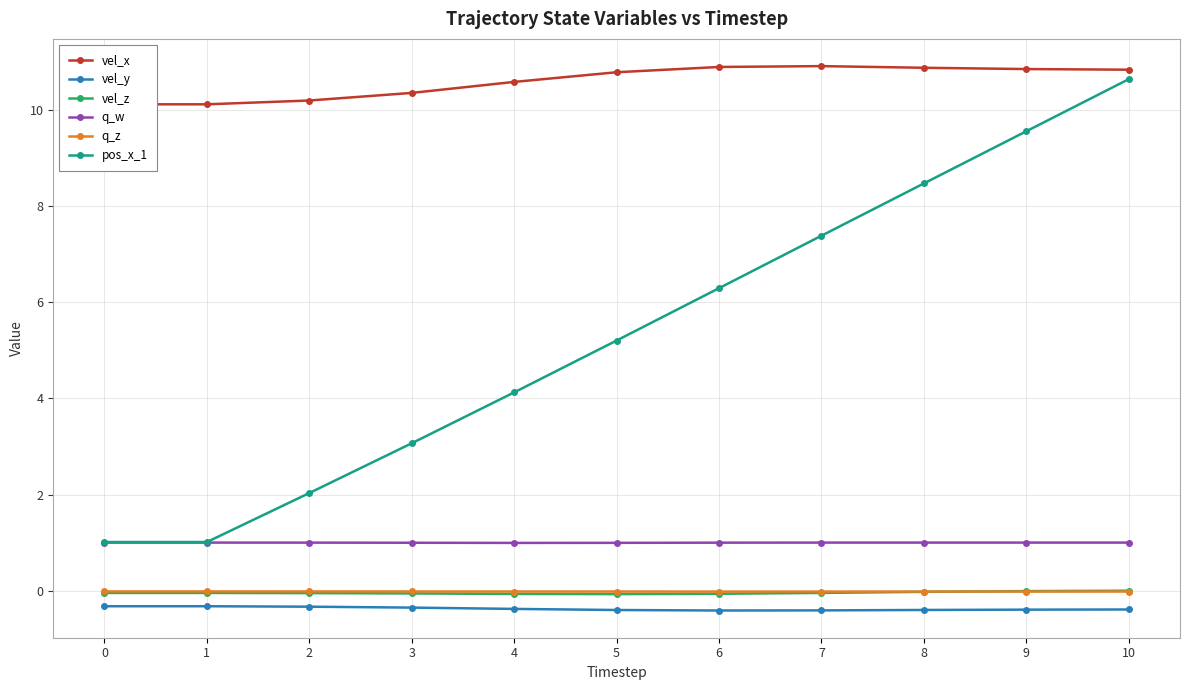

Is the value of pos_x_1 at 3 greater than the value of q_z at 5?

Yes